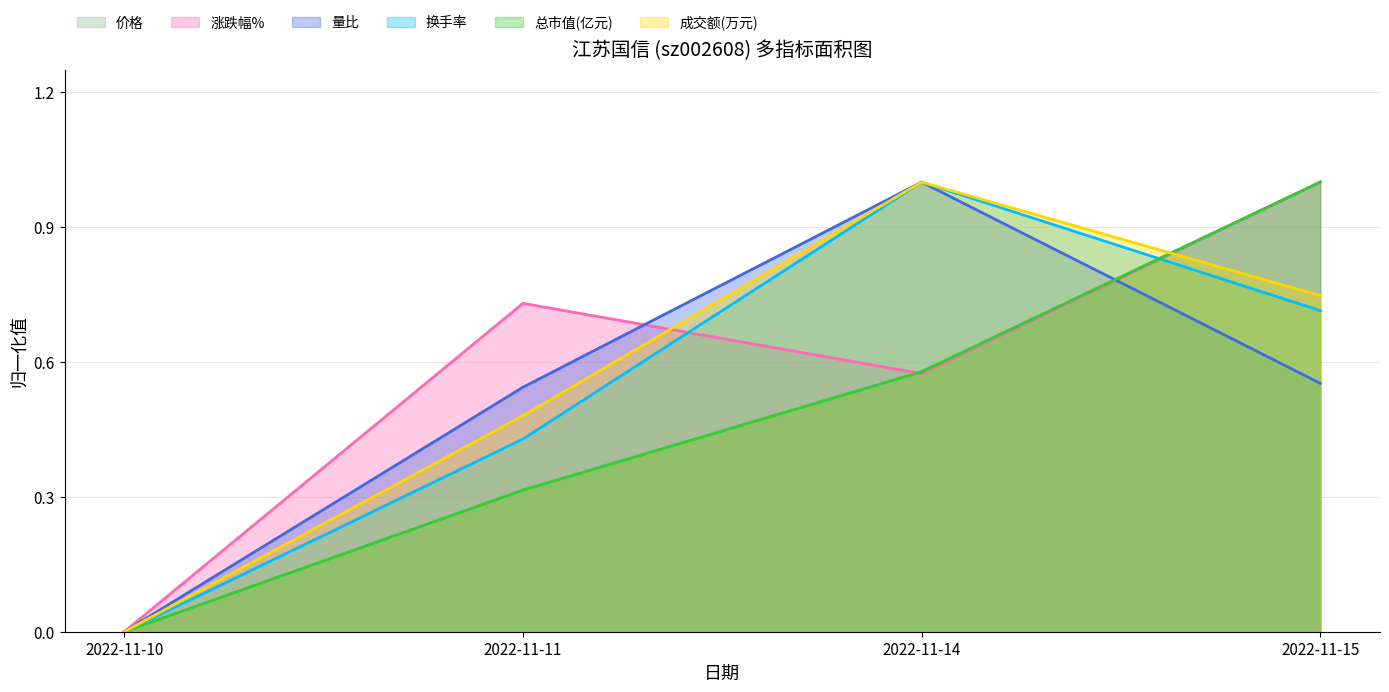

Where is the first local maximum for 换手率?

2022-11-14